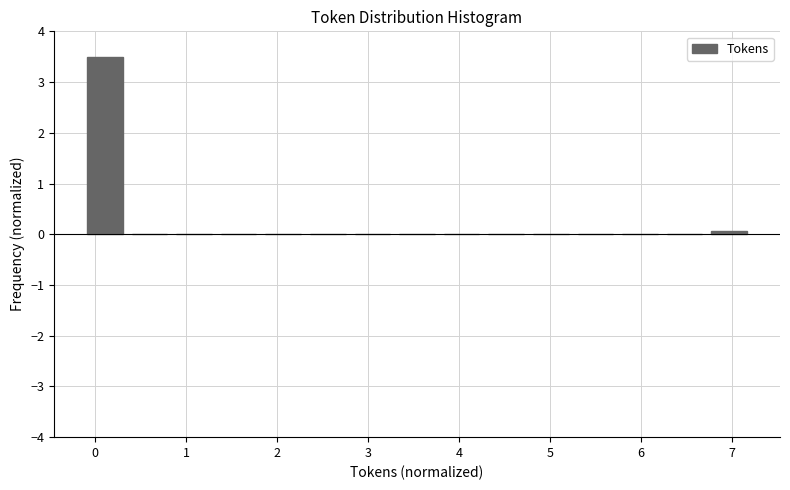

Reading left to right, transcribe this chart: for each bar, give the range it covers on the x-axis and its height. Neither the bar edges nor the heights are printed on the chart, so give them approximately, as read against the axes.

-0.1 to 0.4: 3.5
0.4 to 0.8: 0
0.8 to 1.3: 0
1.3 to 1.8: 0
1.8 to 2.3: 0
2.3 to 2.8: 0
2.8 to 3.3: 0
3.3 to 3.8: 0
3.8 to 4.3: 0
4.3 to 4.8: 0
4.8 to 5.3: 0
5.3 to 5.7: 0
5.7 to 6.2: 0
6.2 to 6.7: 0
6.7 to 7.2: under 0.1